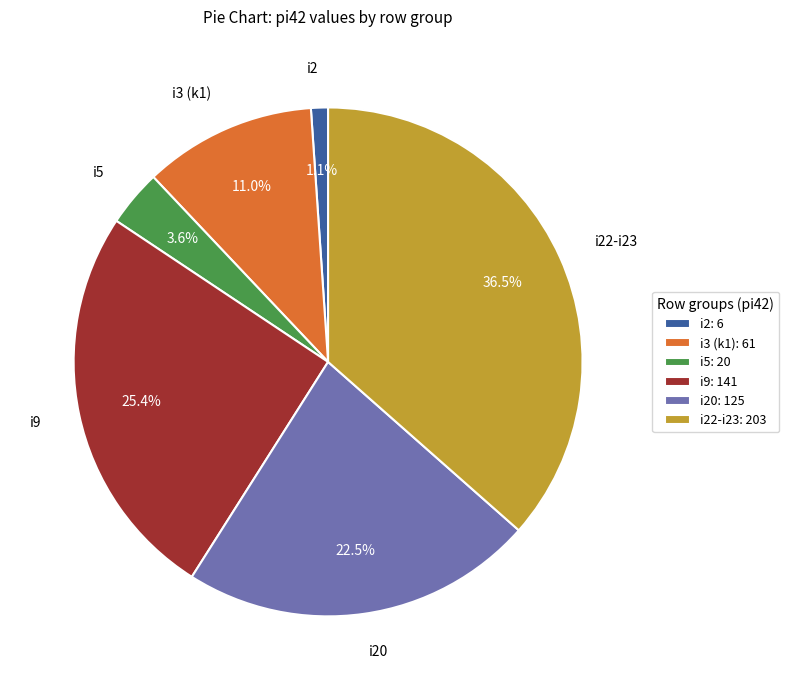

Which has a higher value, i20 or i5?

i20